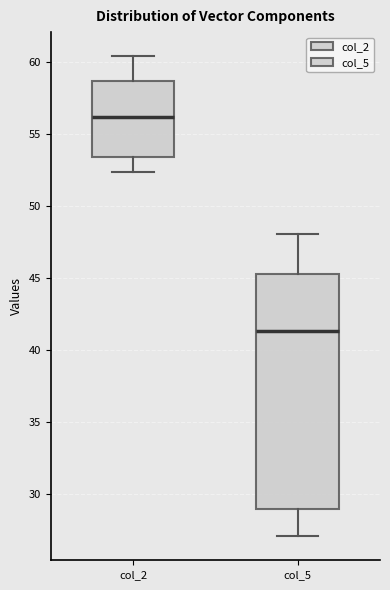

Reading left to right, read every box against the y-axis: the position of its median line, the range the box covers, and the ends of its whiskers. The values are not printed on the chart, so give them approximately, as read against the axis.

col_2: median 56.0, box 53.5 to 58.5, whiskers 52.5 to 60.5
col_5: median 41.5, box 29.0 to 45.5, whiskers 27.0 to 48.0